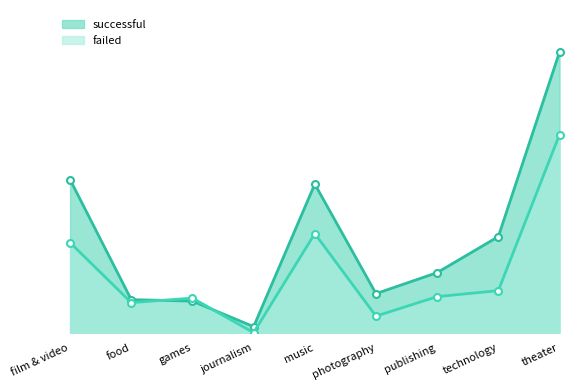

What is the difference between the highest and lowest values at music?

33